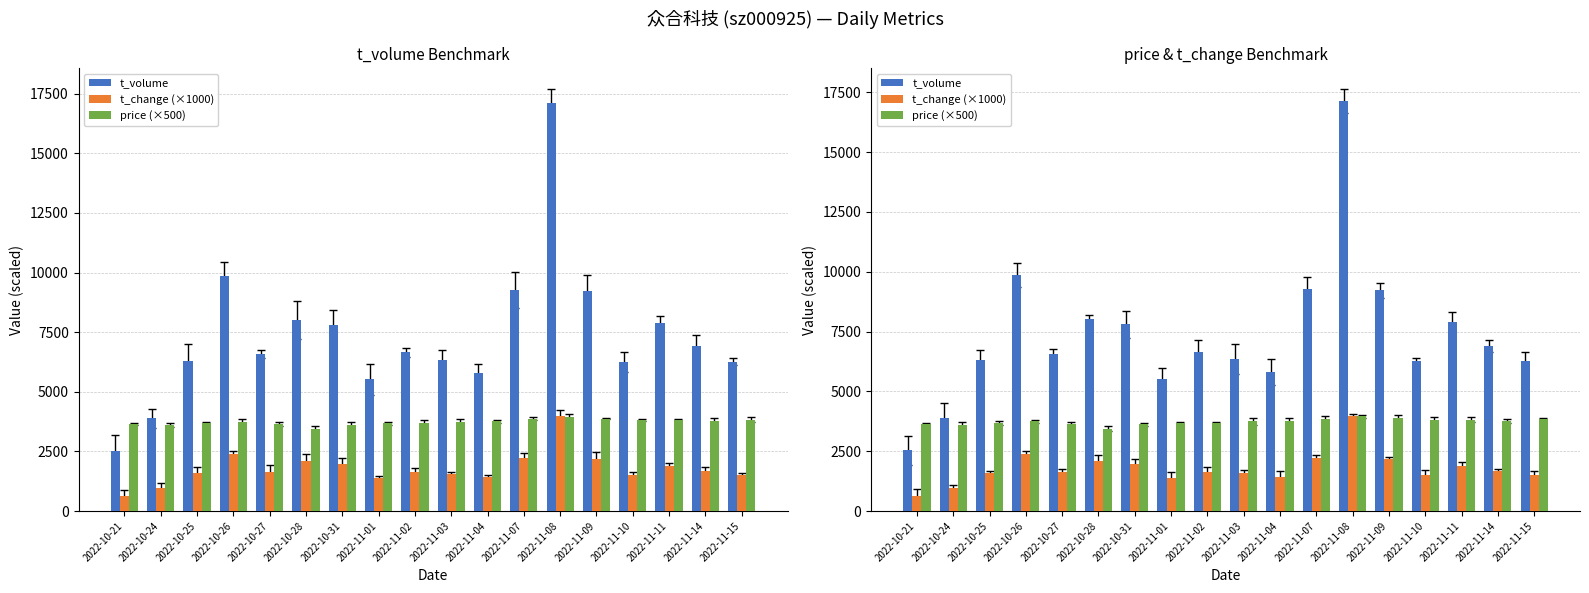

What is the label of the 6th bar from the left?

2022-10-28